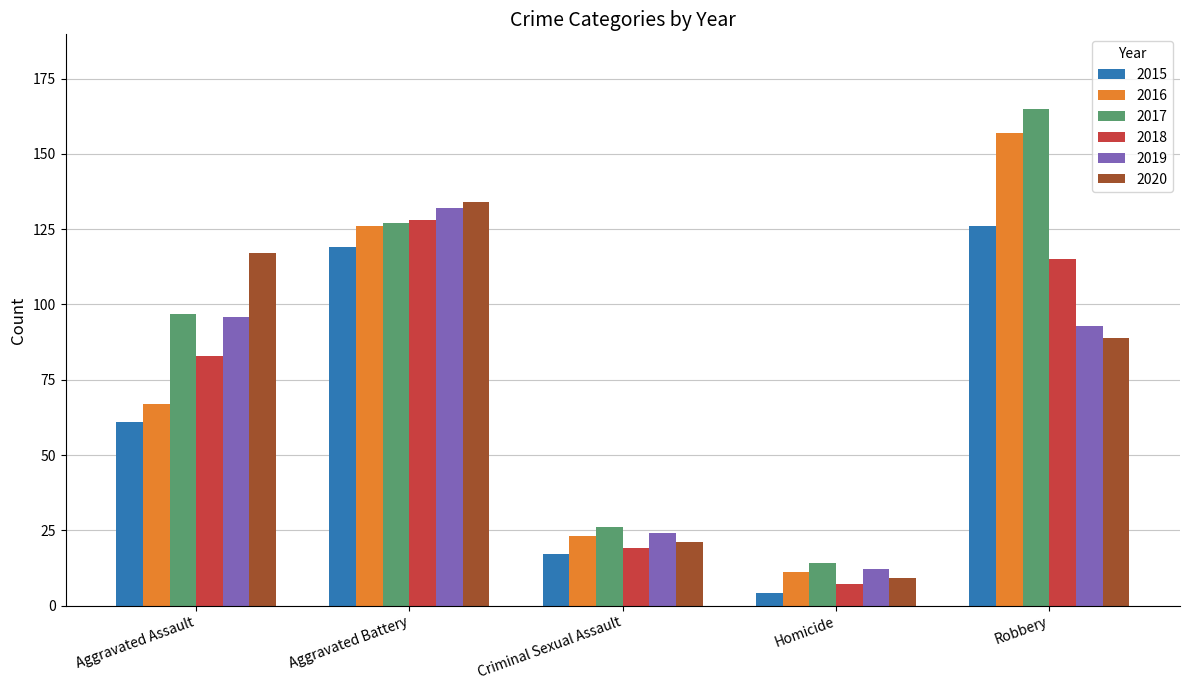

What is the difference between the 2020 values at Homicide and Aggravated Battery?

125